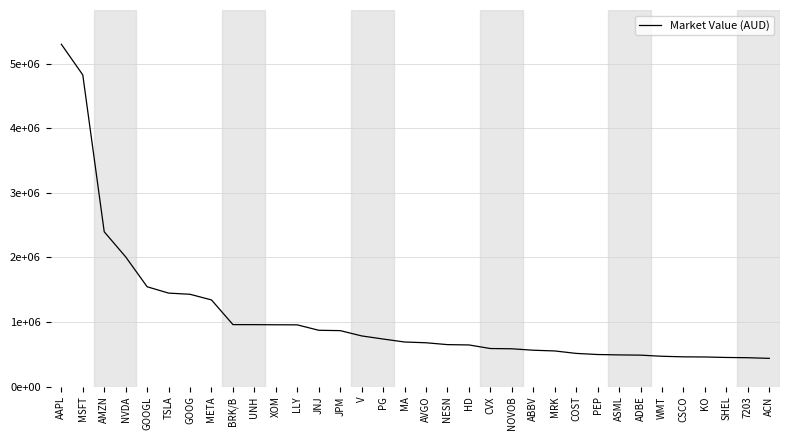

Does the chart display data point markers on the line(s)?

No